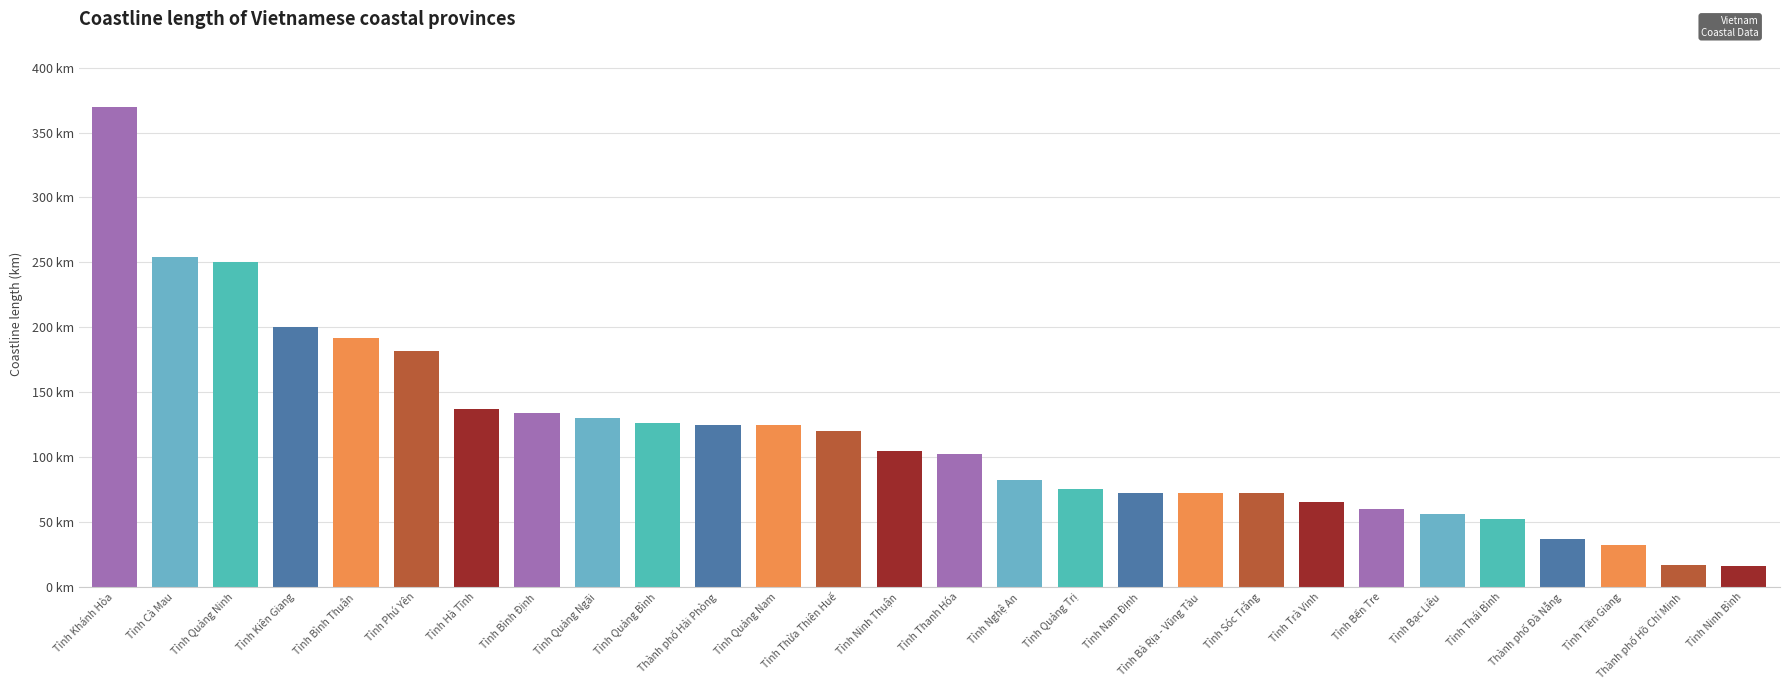

Does the chart contain any negative values?

No